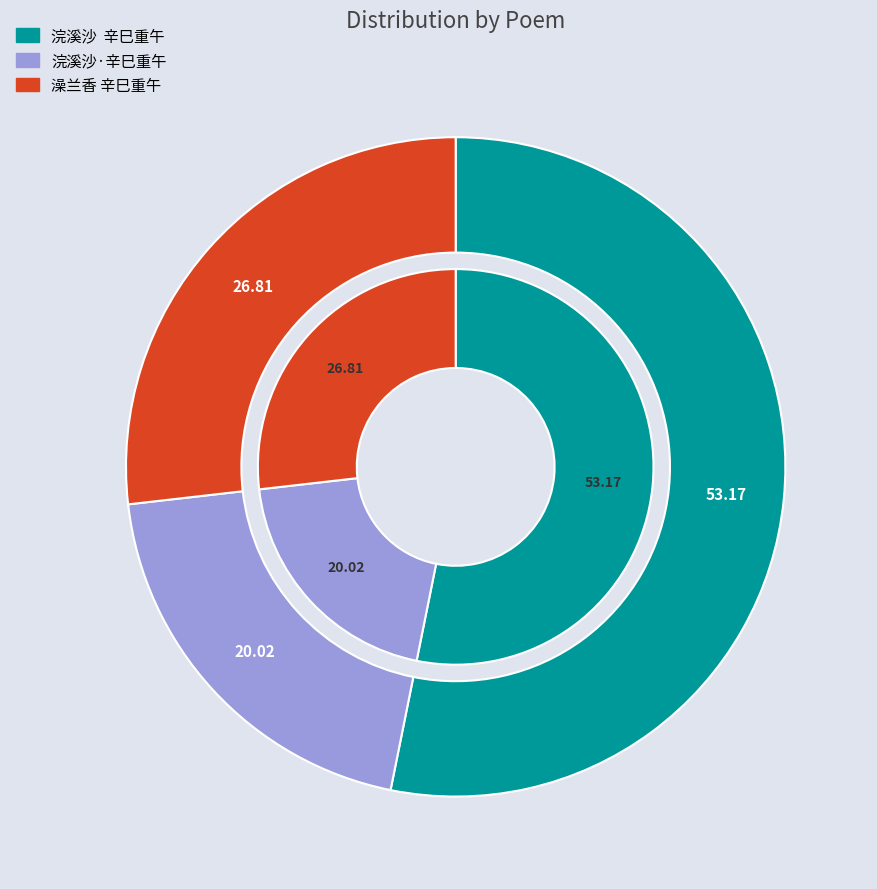

True or false: 浣溪沙  辛巳重午 accounts for 39% of the total.

False